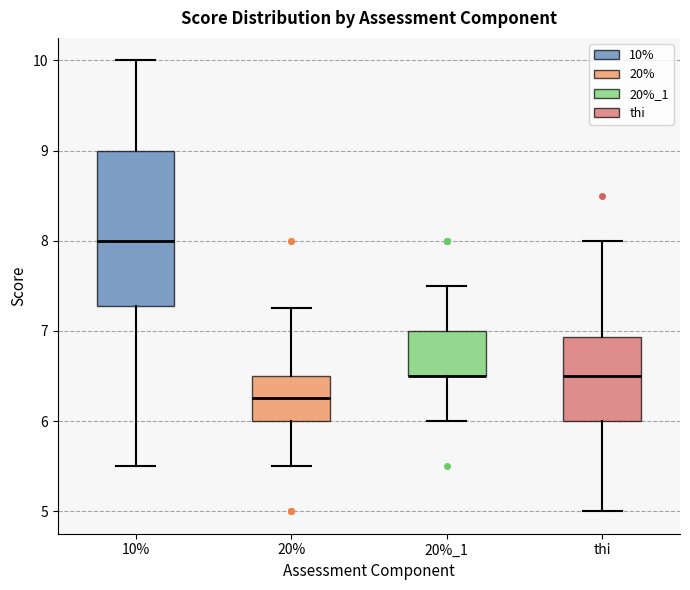

Reading left to right, transcribe this box plot: for each box, give where its median line is, the range the box spans, and where its two whiskers end, as read against the y-axis. The values are not printed on the chart, so give them approximately, as read against the axis.

10%: median 8.0, box 7.3 to 9.0, whiskers 5.5 to 10.0
20%: median 6.3, box 6.0 to 6.5, whiskers 5.5 to 7.3
20%_1: median 6.5 (drawn on the box's lower edge), box 6.5 to 7.0, whiskers 6.0 to 7.5
thi: median 6.5, box 6.0 to 6.9, whiskers 5.0 to 8.0